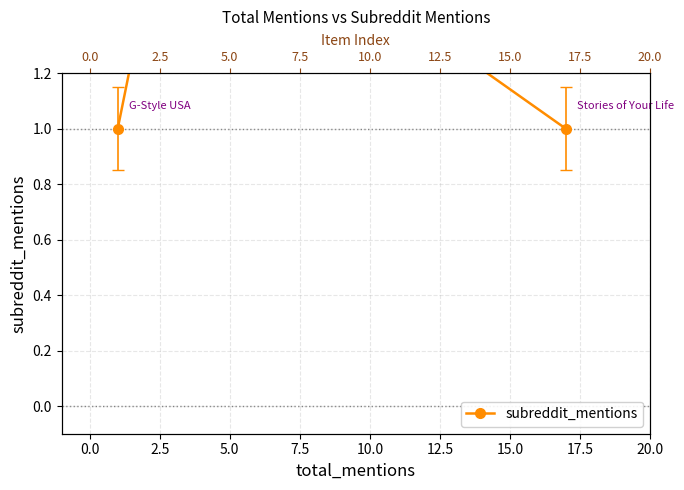

How many lines are shown in the chart?

1